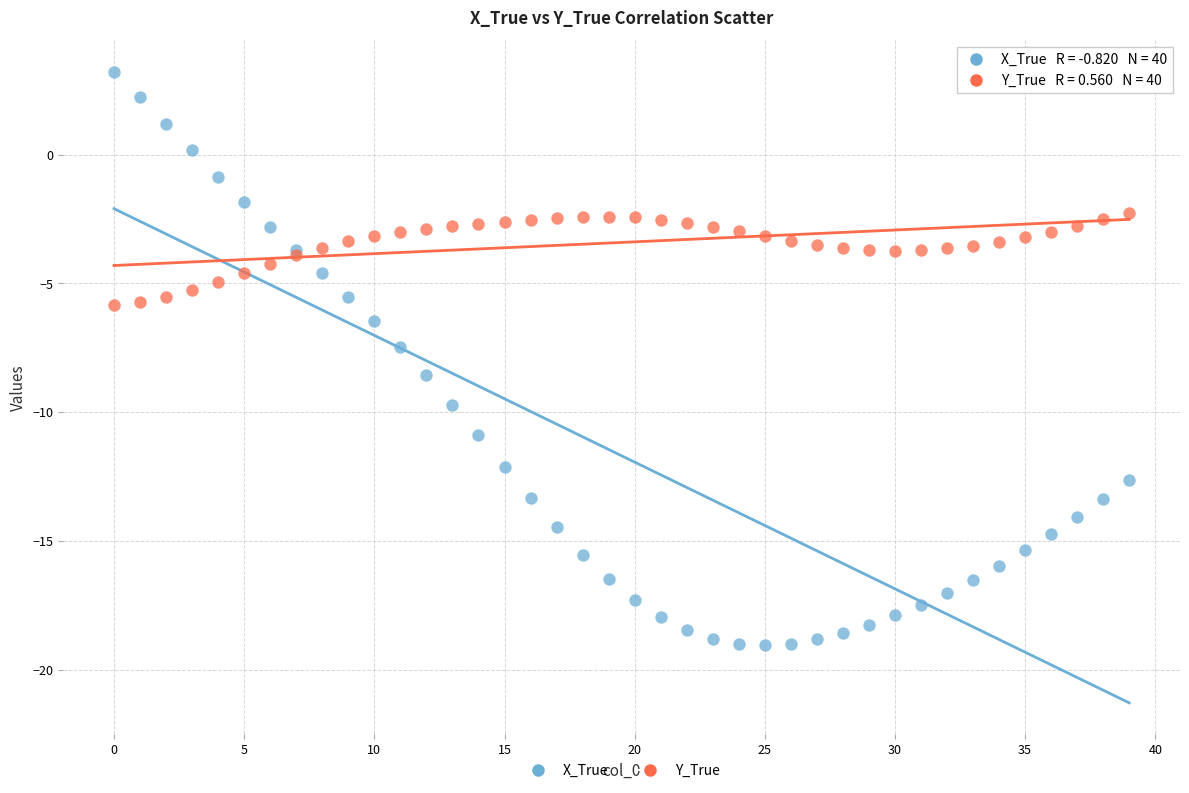

What are all the series names shown in the legend?

X_True, Y_True